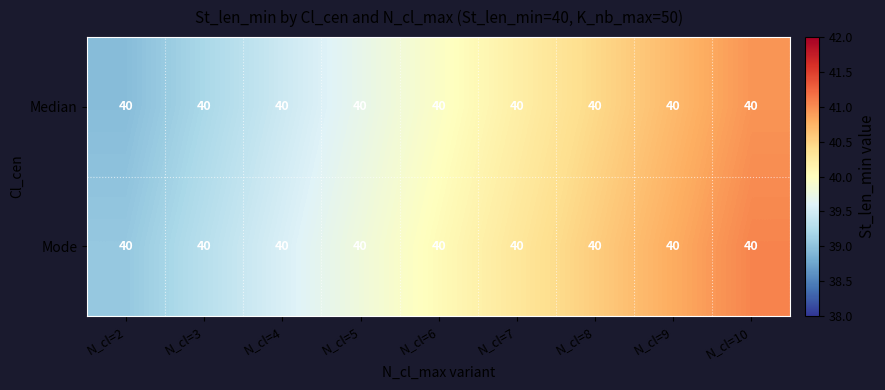

At N_cl=5, list the series in order from largest to smallest.

Mode, Median